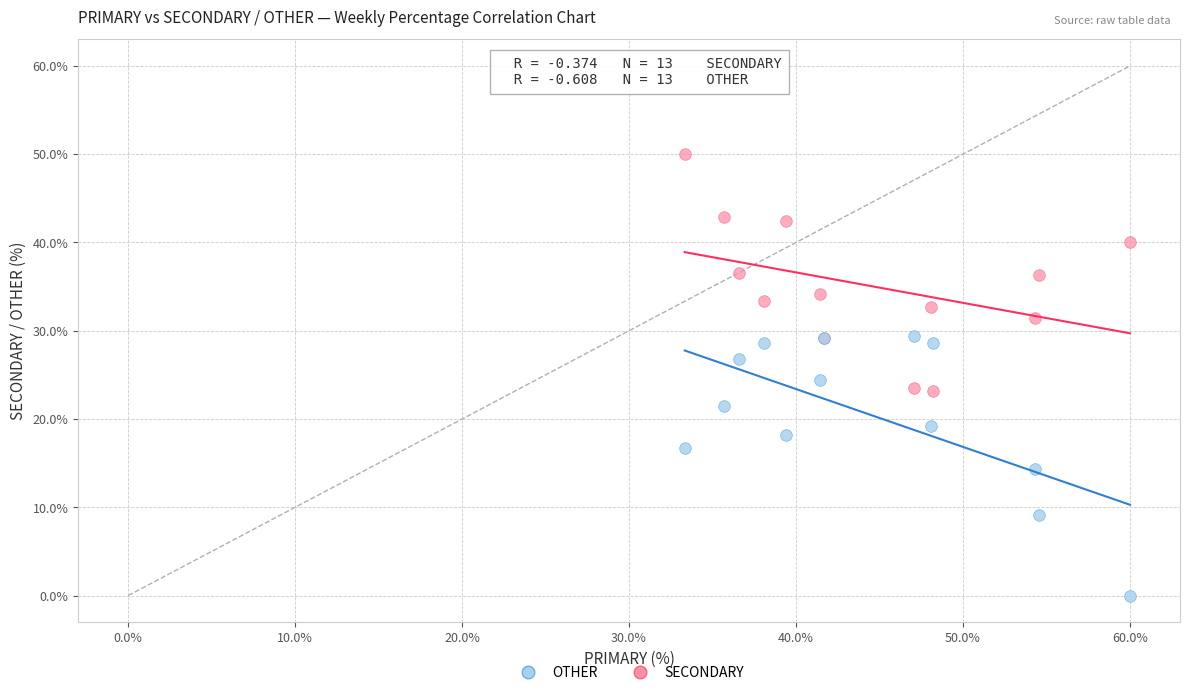

Which series has the largest Y range (max minus min)?

OTHER